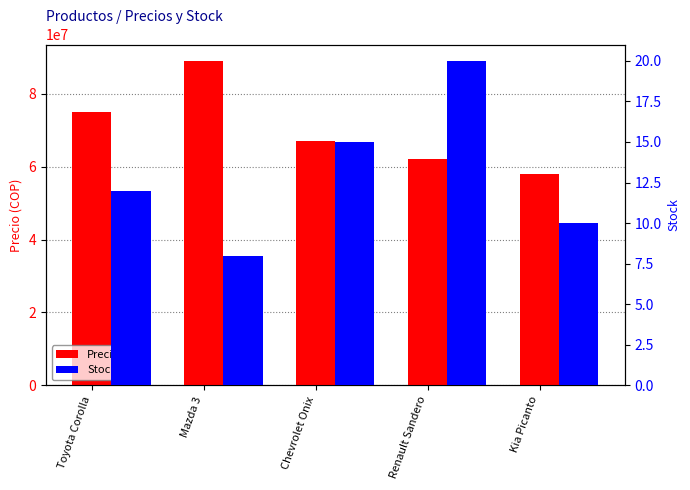

Which has a higher value, Toyota Corolla or Chevrolet Onix?

Toyota Corolla